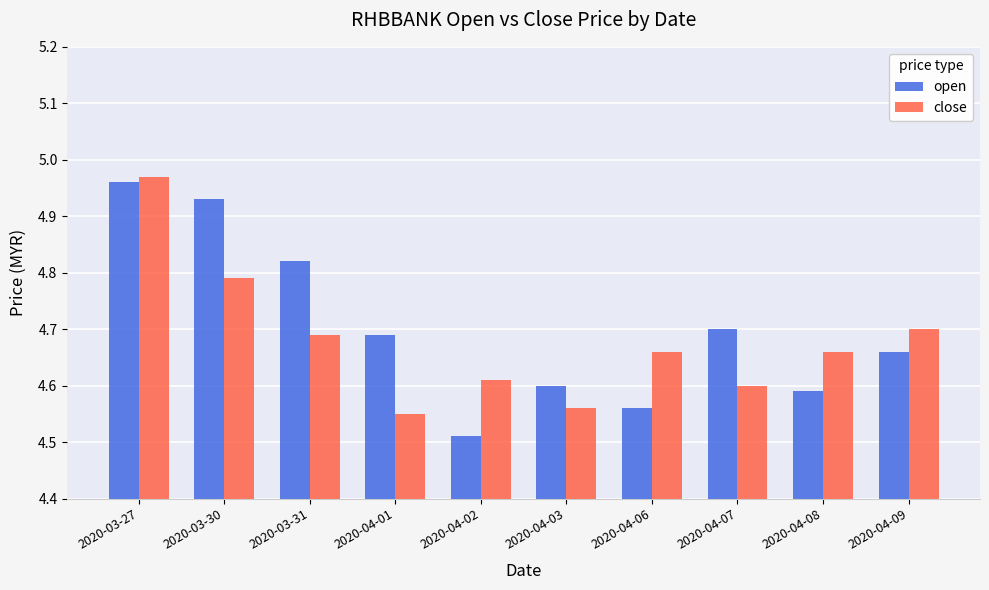

At which category is the sum across all series the highest?

2020-03-27